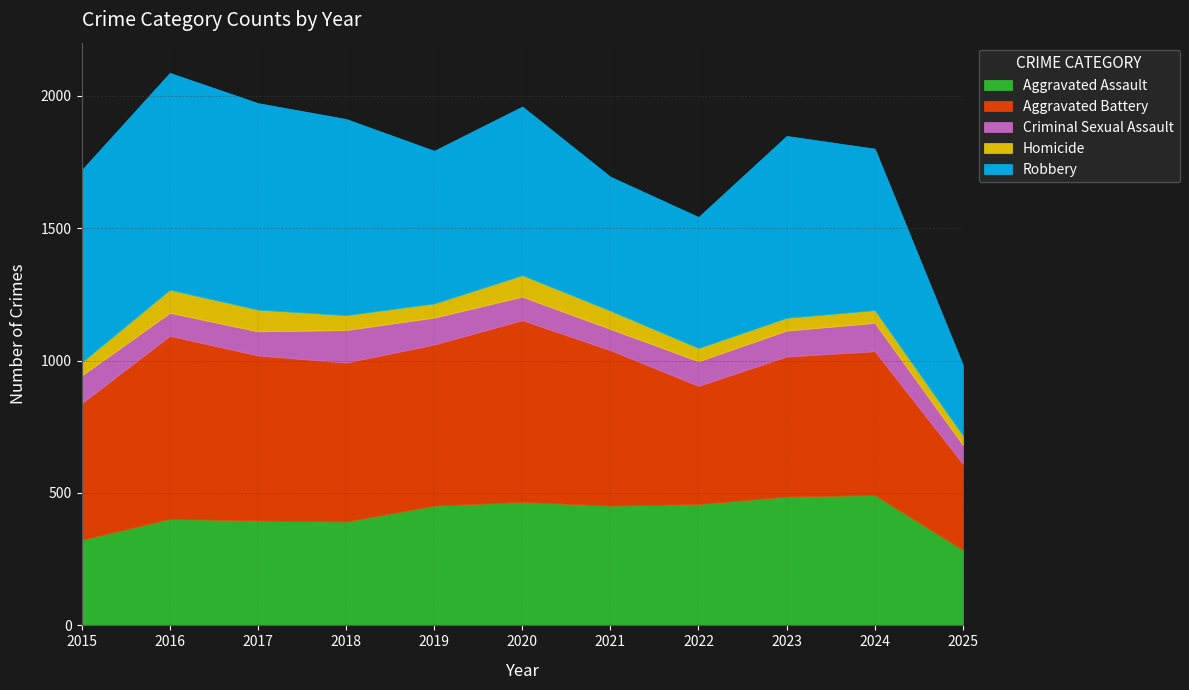

Which category has the lowest value across all series?

2025